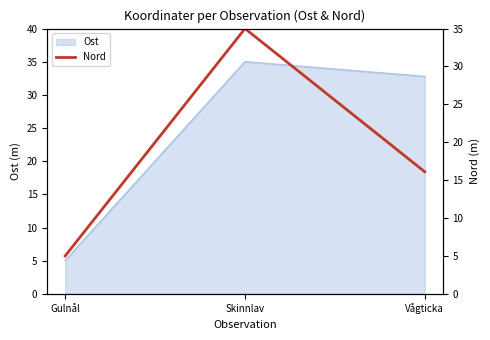

Rank the categories by value from lowest to highest.

Gulnål, Vågticka, Skinnlav